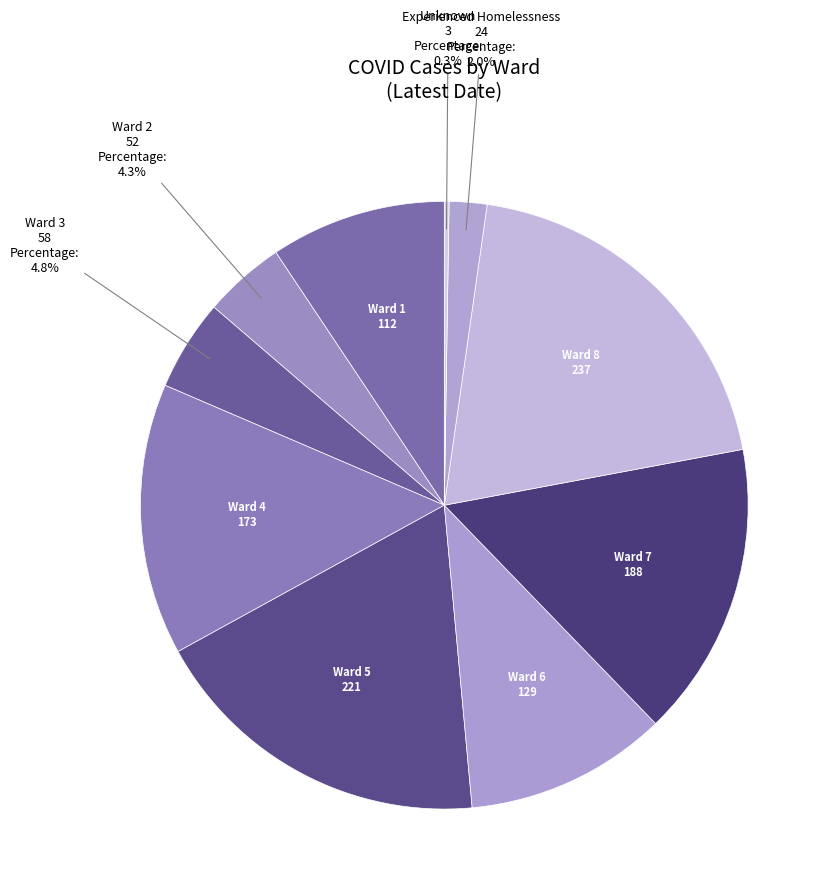

Does Ward 3 account for over 50% of the chart?

No